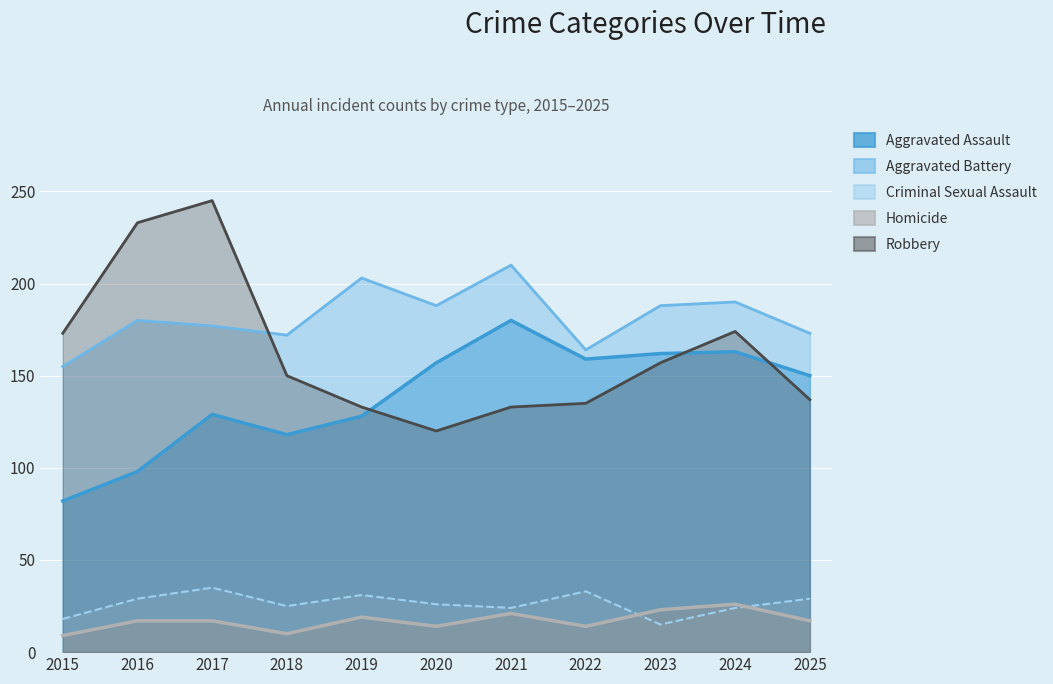

In Robbery, how many points are lower than both neighbors (excluding endpoints)?

1